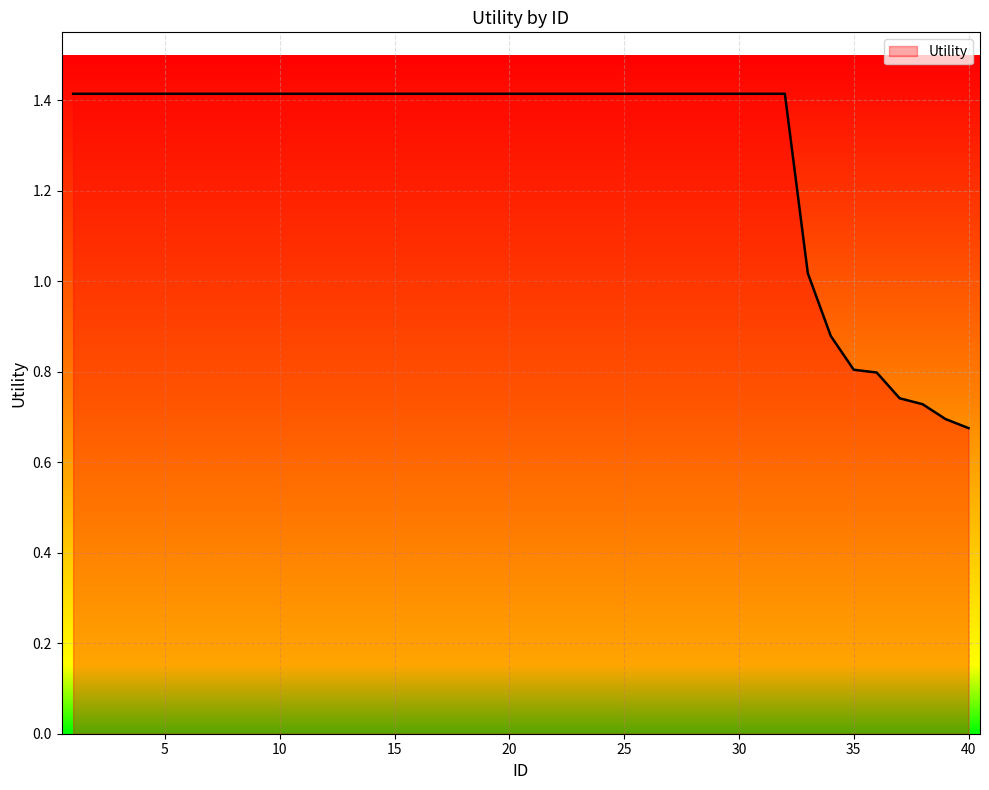

What is the greatest value displayed?

1.4